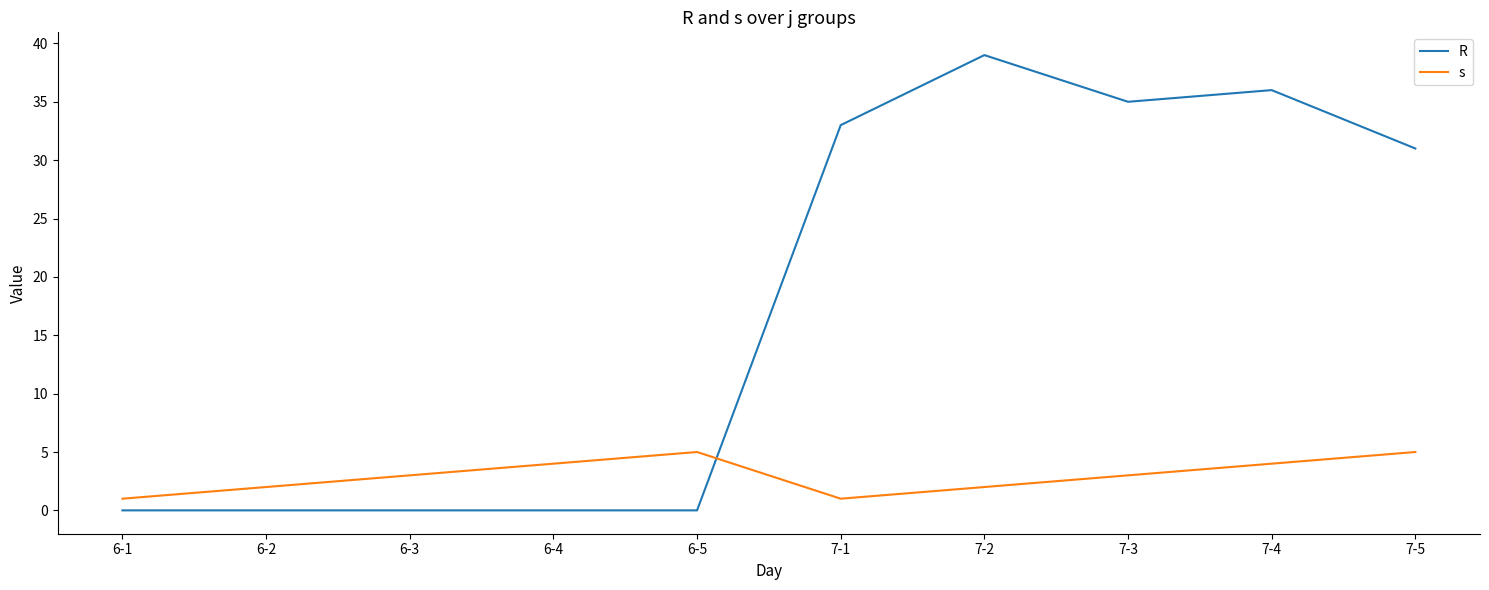

At which label is R closest to 19?

7-5